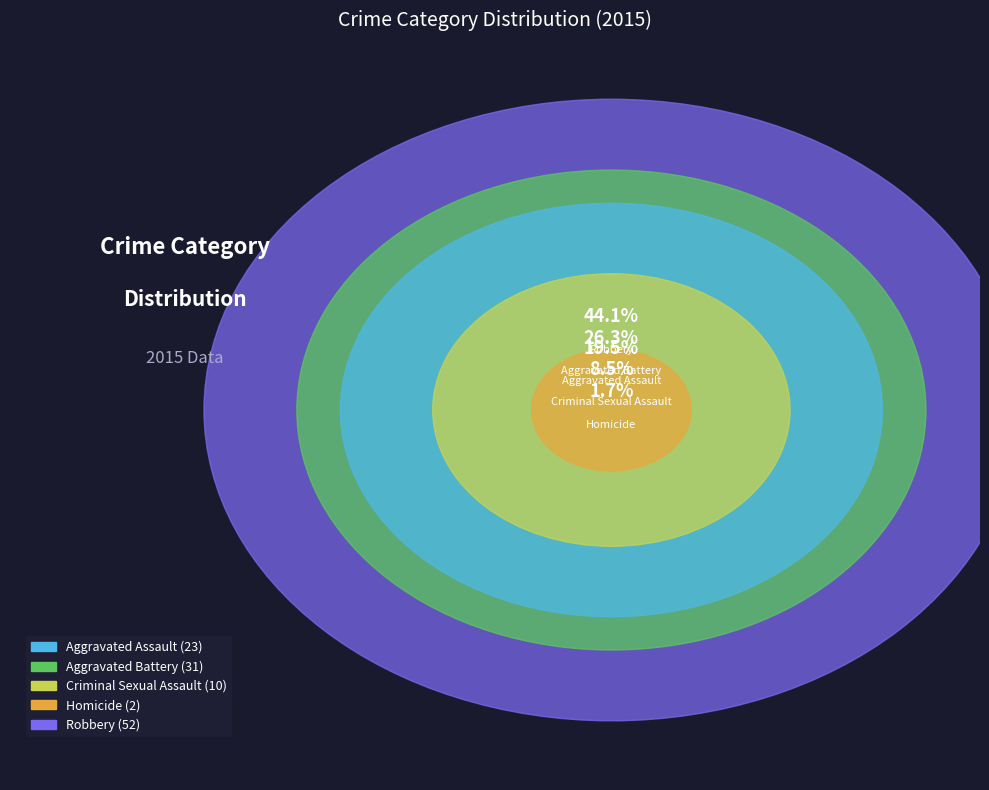

Is there any slice that represents more than half of the pie?

No